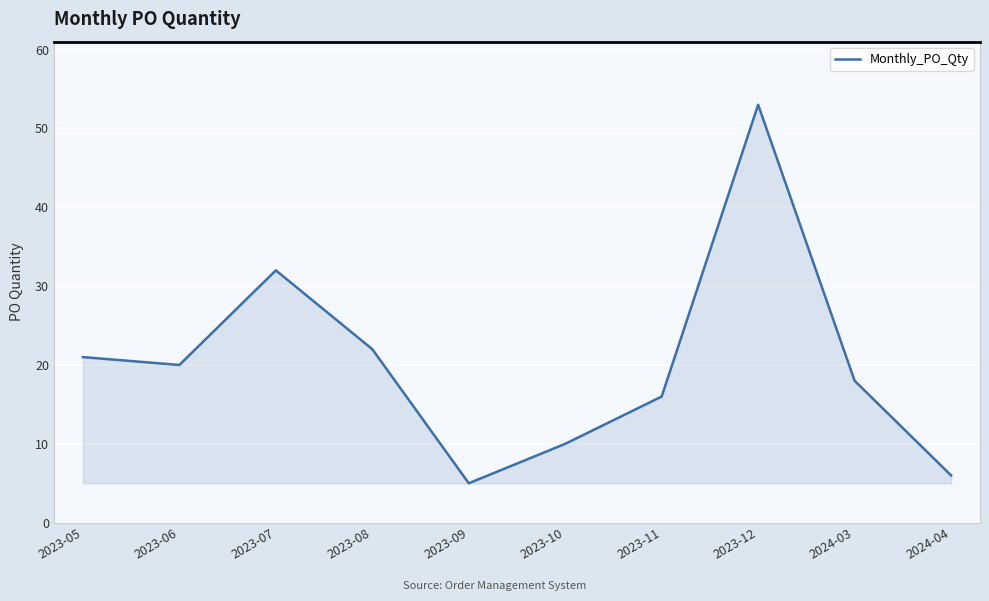

Where is the data nearest to the value 29?

2023-07